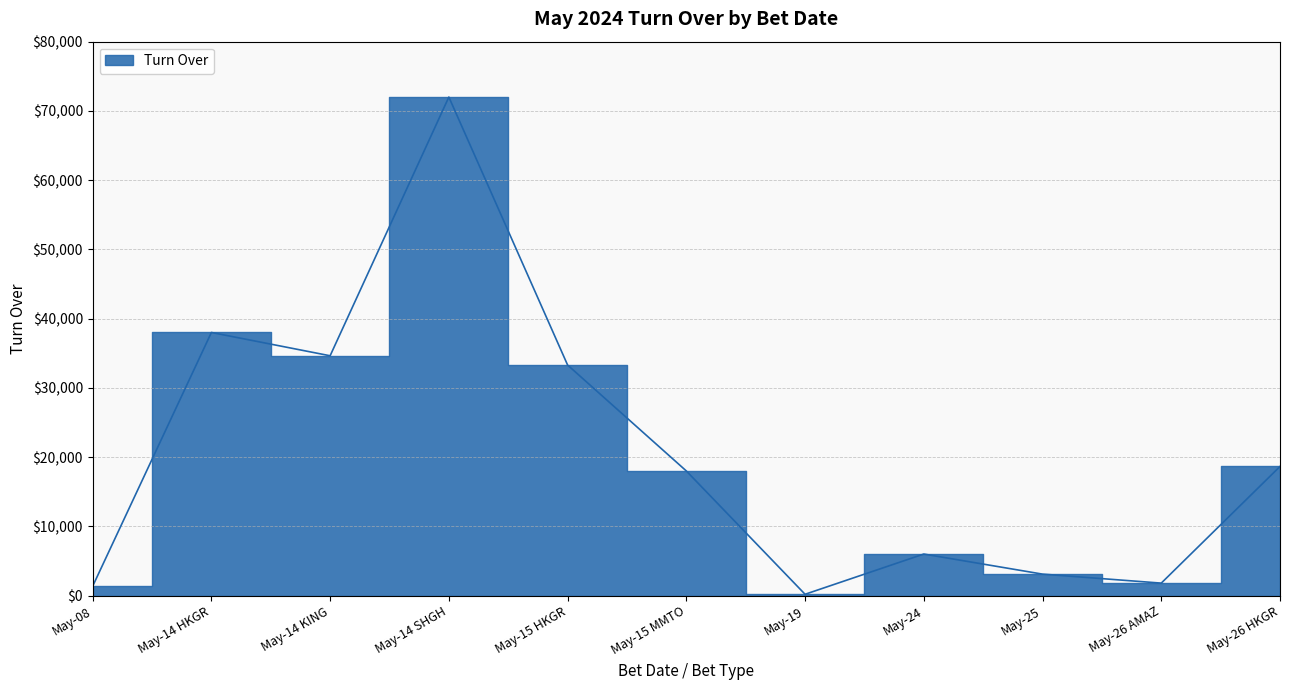

What is the change in value from May-14 KING to May-26 AMAZ?

-32835